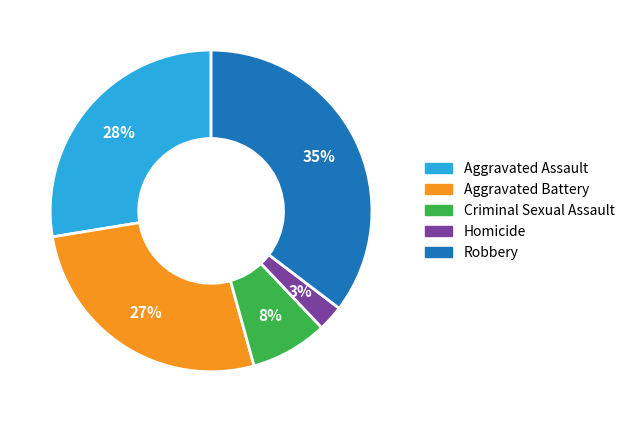

To the nearest percent, what is the average slice percentage?

20%